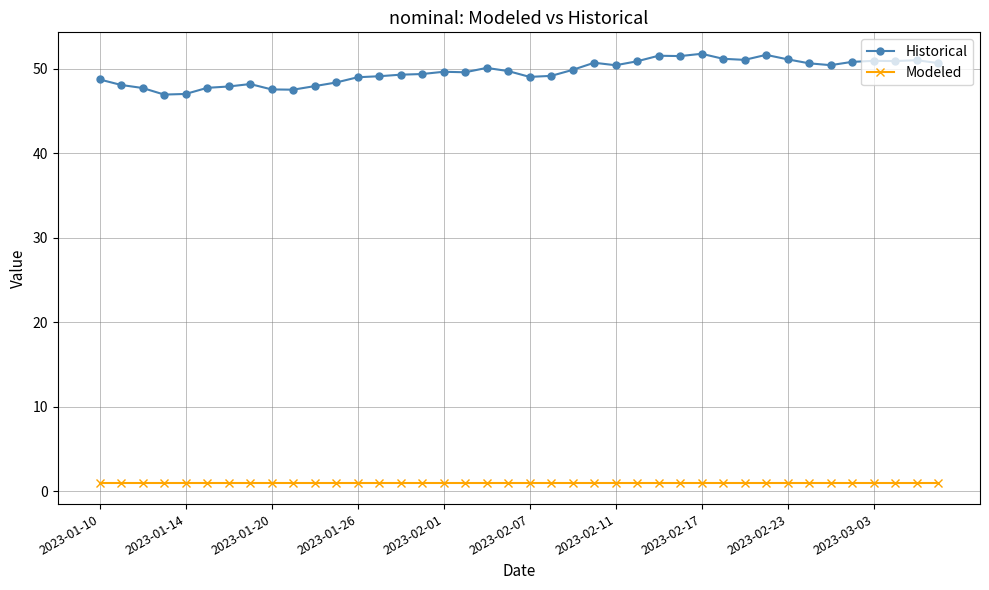

True or false: Modeled and Historical intersect in this chart.

False